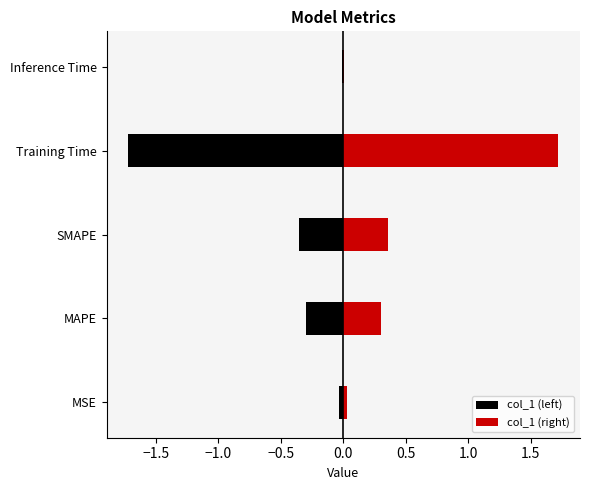

What is the difference between the second highest and second lowest values in the col_1 (right) series?

0.3